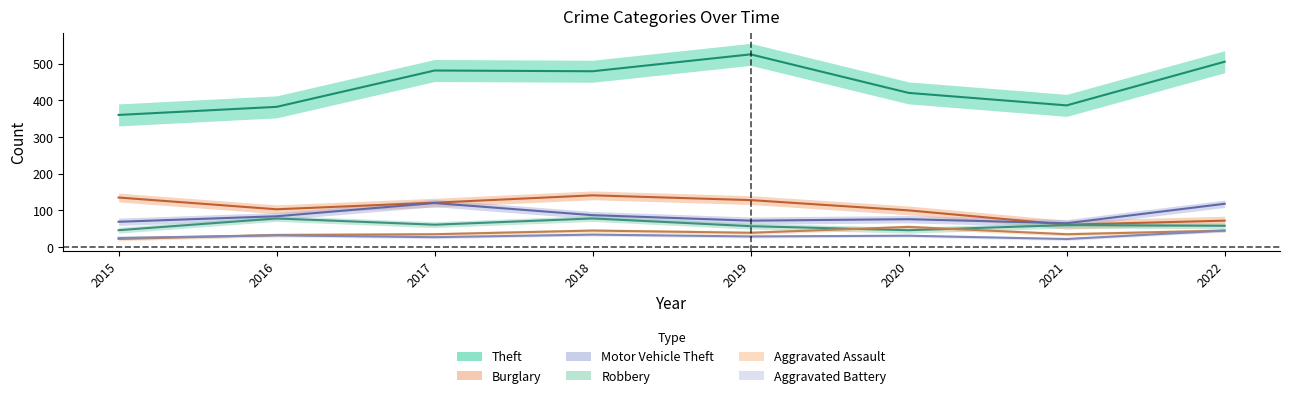

Which has a higher value, 2017 or 2021?

2017